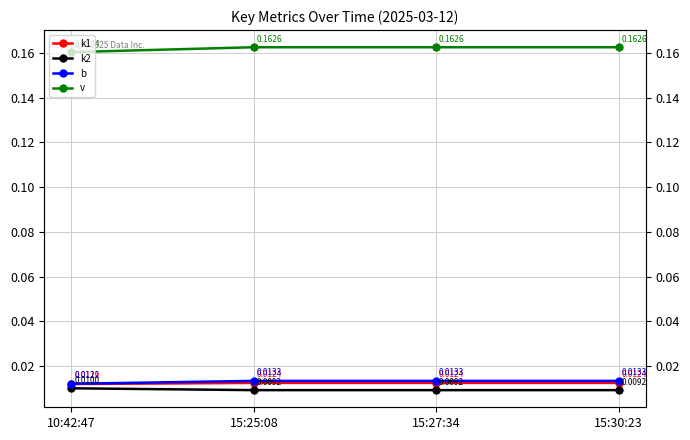

Which has a higher value, 15:25:08 or 15:30:23?

15:25:08